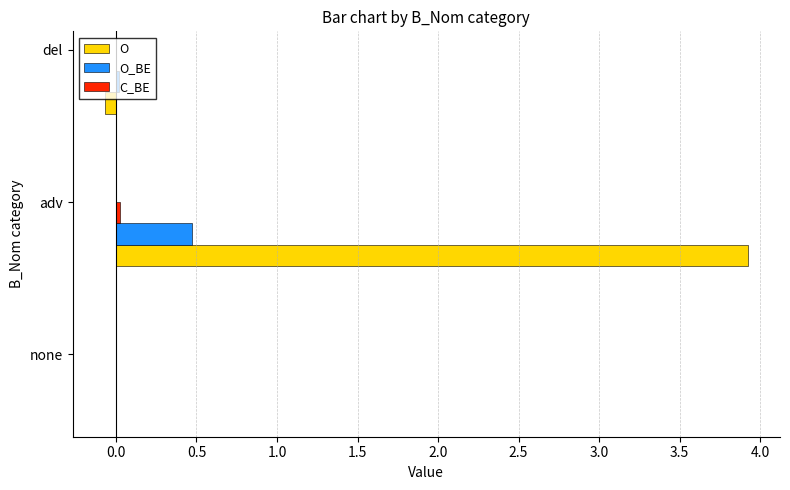

Which series has the largest total across all categories?

O